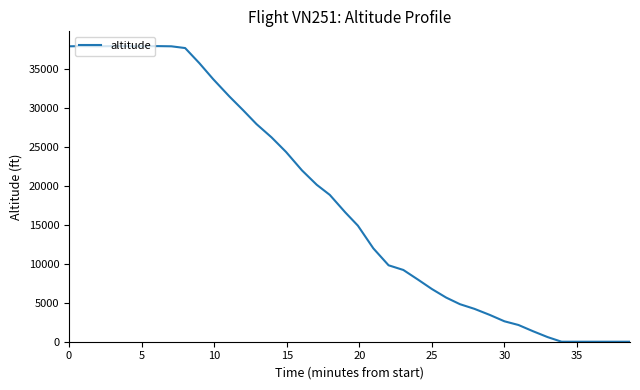

What is the maximum value shown in the chart?

38000